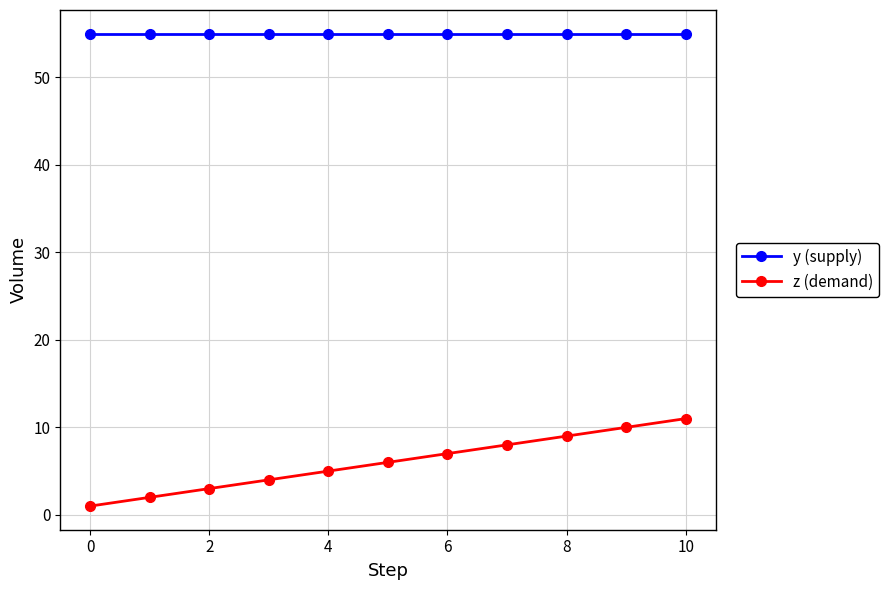

True or false: y (supply) and z (demand) cross at least once.

False